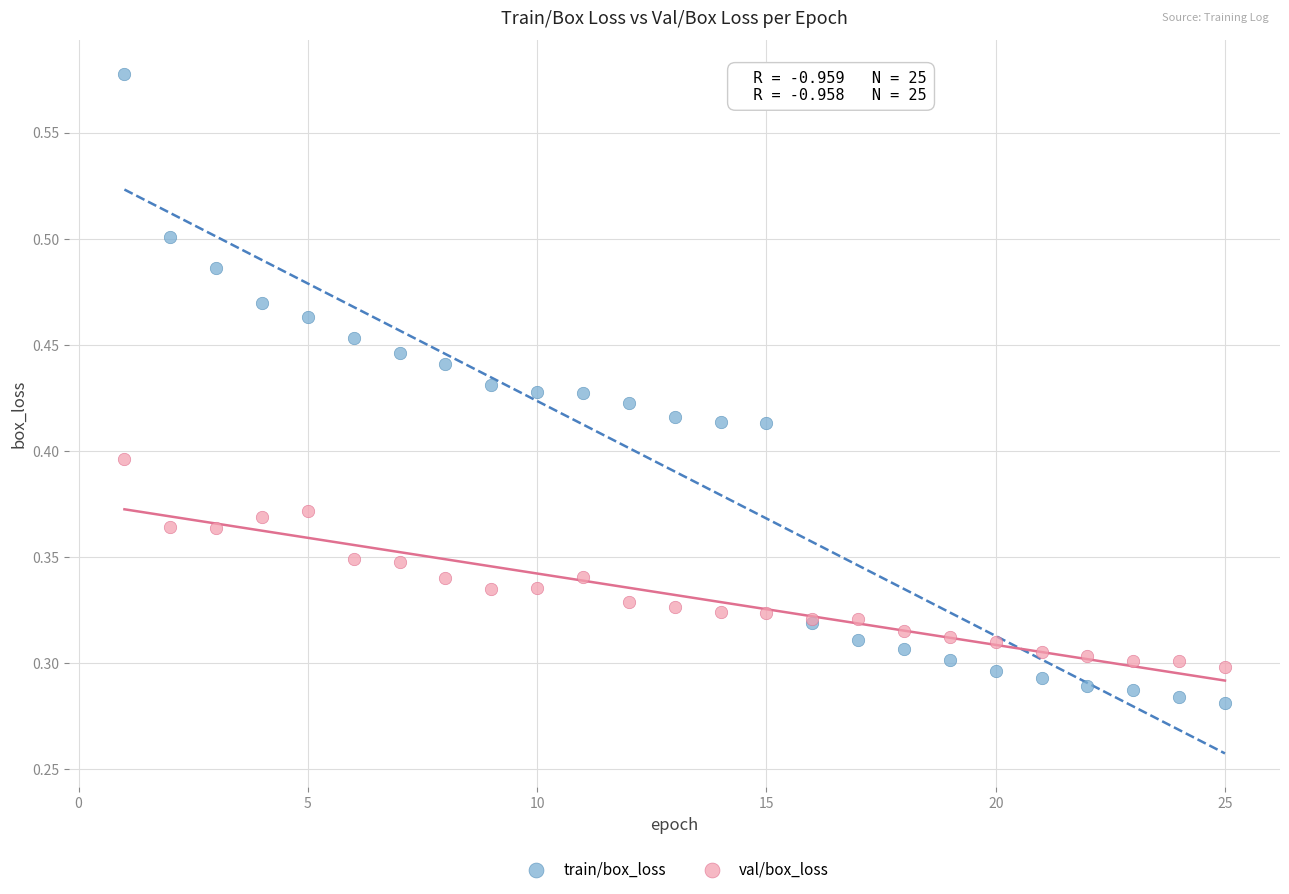

Which series reaches the maximum Y coordinate?

train/box_loss